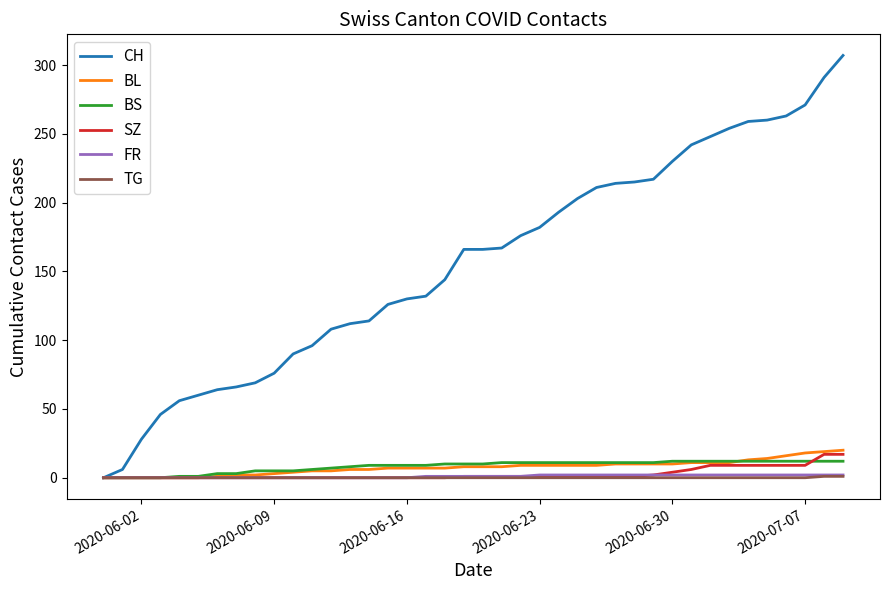

What is the greatest value displayed?

307